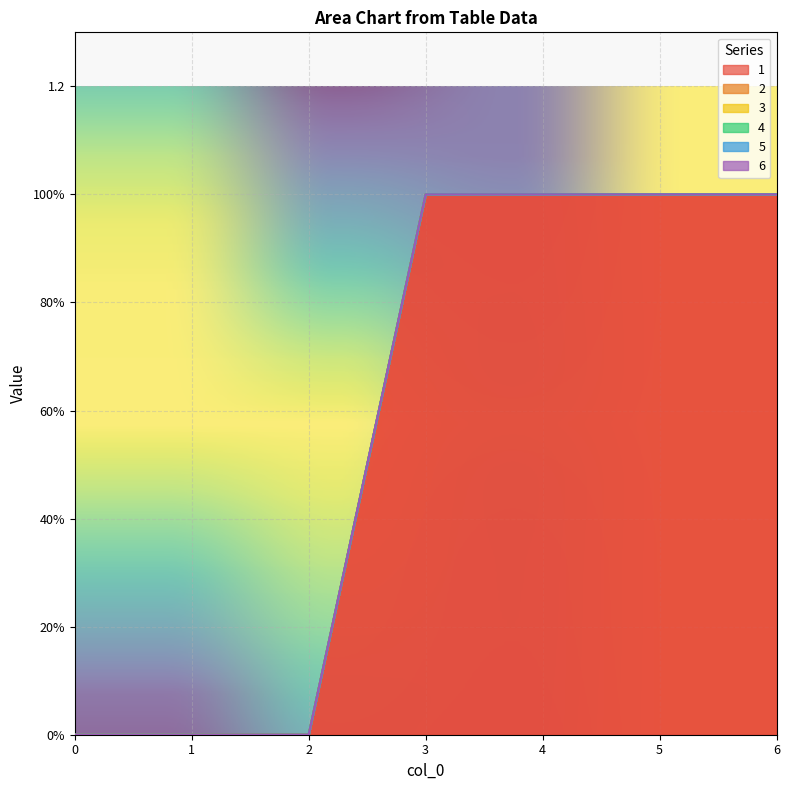

Reading left to right, extract all data points from this chart.

1: 0	0	0	1	1	1	1
2: 0	0	0	0	0	0	0
3: 0	0	0	0	0	0	0
4: 0	0	0	0	0	0	0
5: 0	0	0	0	0	0	0
6: 0	0	0	0	0	0	0